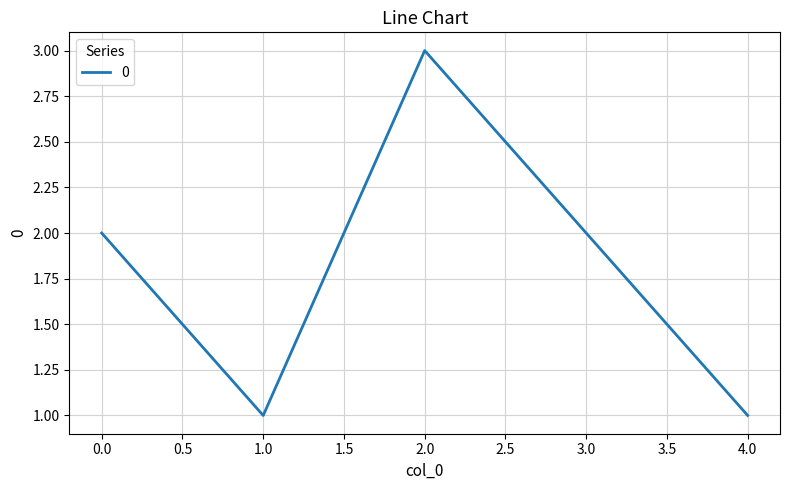

Which has a higher value, 2.0 or 4.0?

2.0